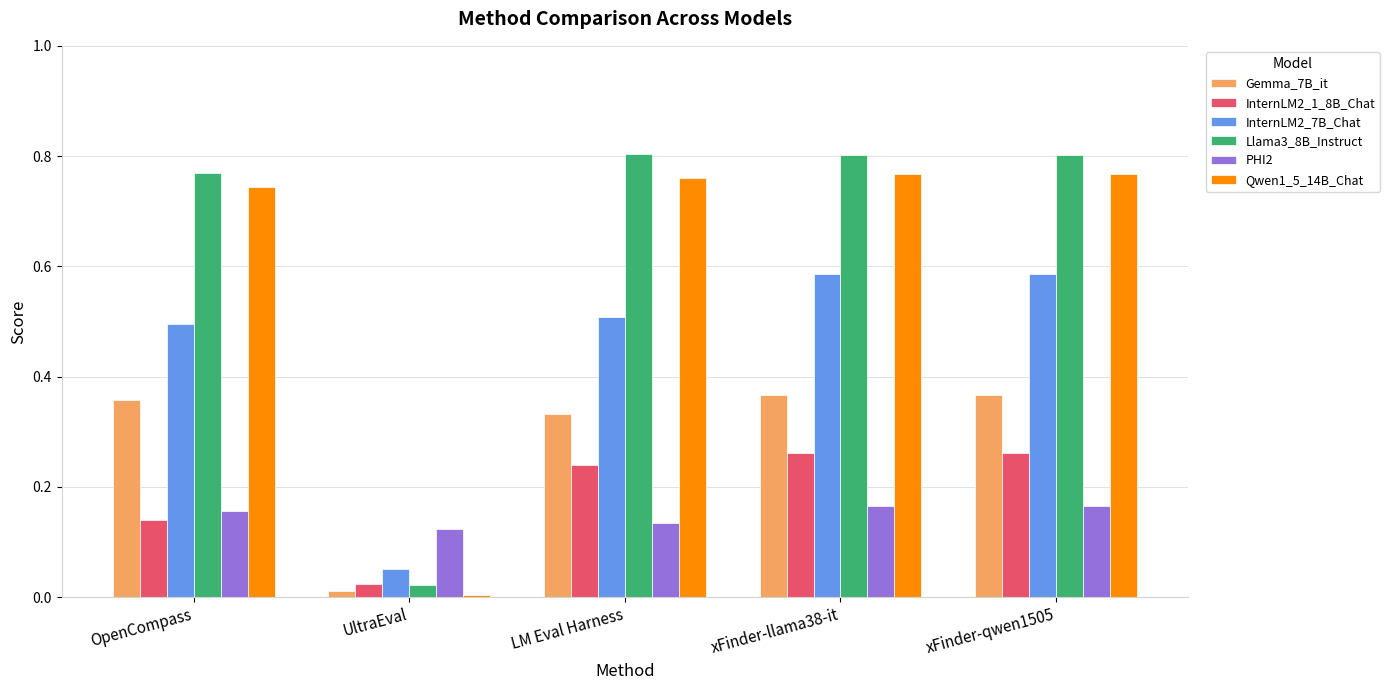

At OpenCompass, list the series in order from smallest to largest.

InternLM2_1_8B_Chat, PHI2, Gemma_7B_it, InternLM2_7B_Chat, Qwen1_5_14B_Chat, Llama3_8B_Instruct